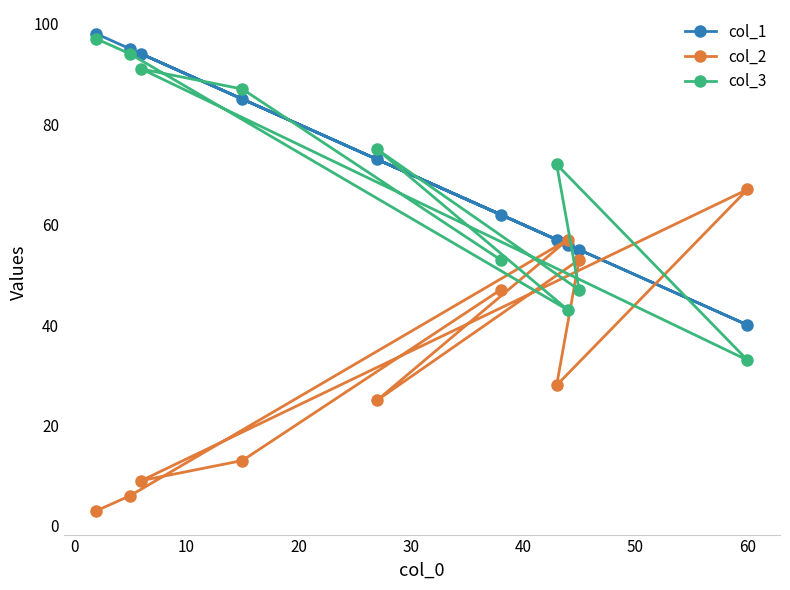

At how many categories does at least one series exceed 23?

10